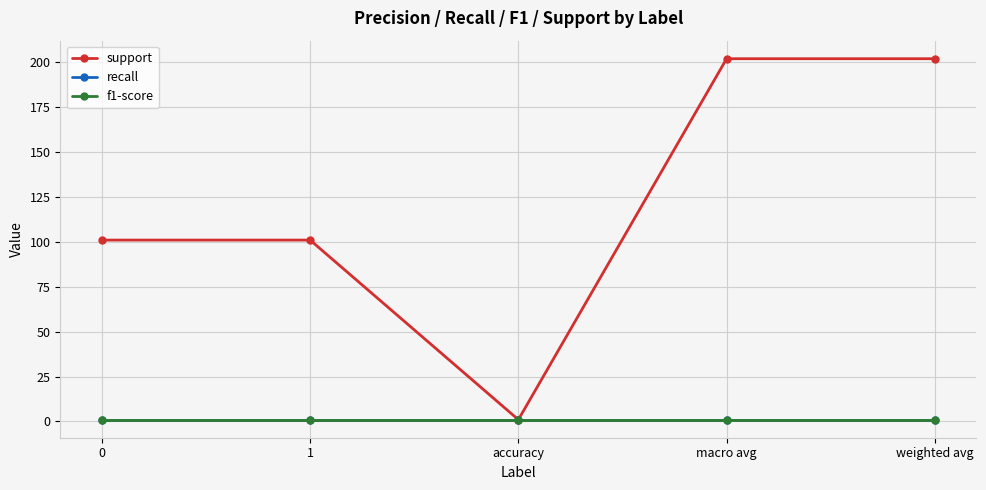

What is the value of the recall point at the 1st from the left?

1